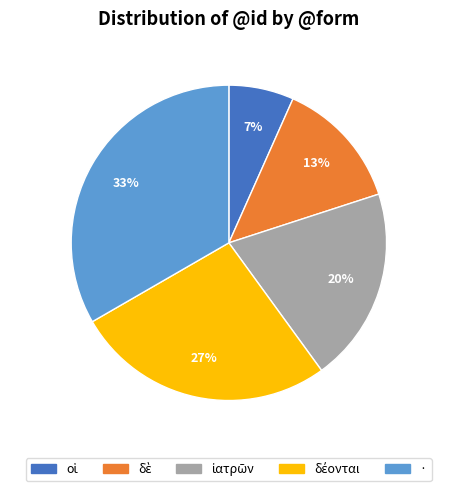

To the nearest percent, what portion does · represent?

33%